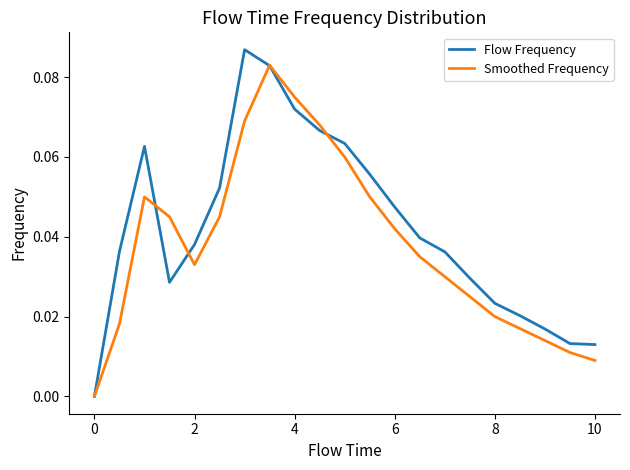

List the series in order of their peak value, highest first.

Flow Frequency, Smoothed Frequency